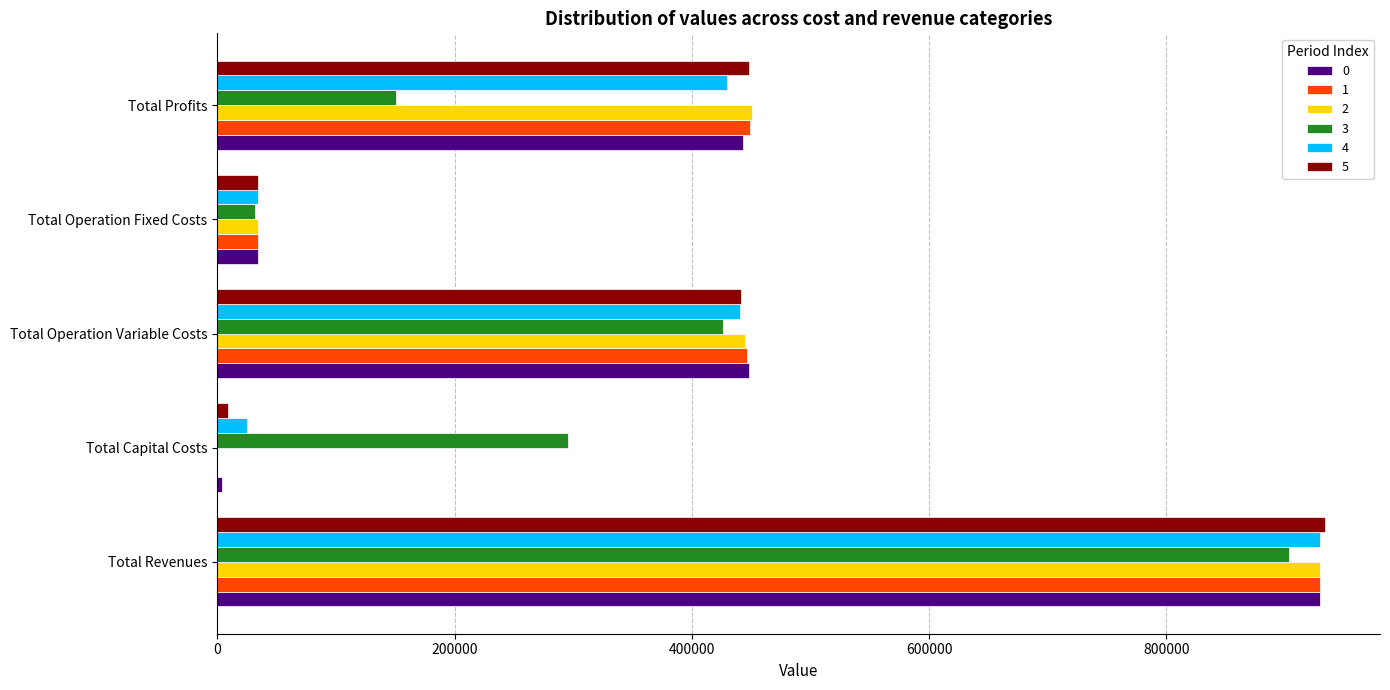

What is the sum of all 0 values?

1859149.0